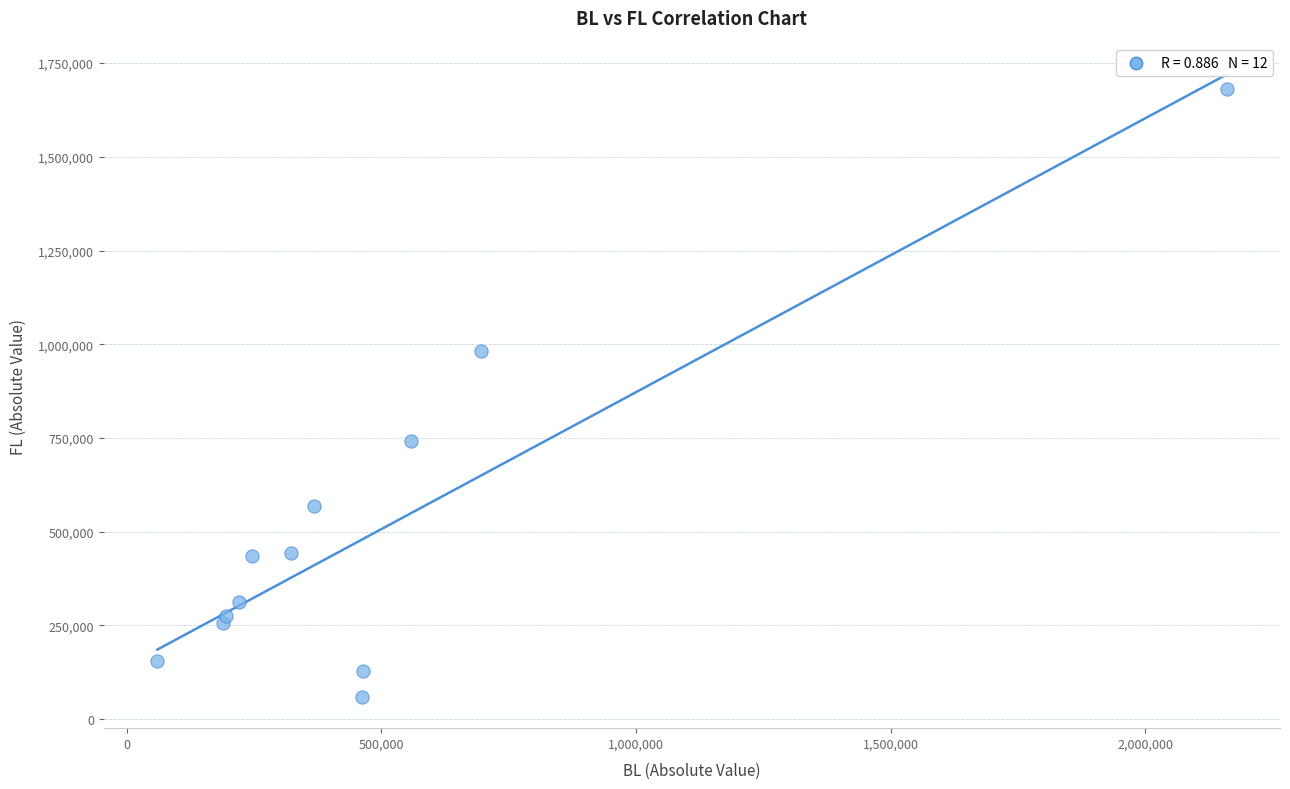

What is the average X value?

494813.0